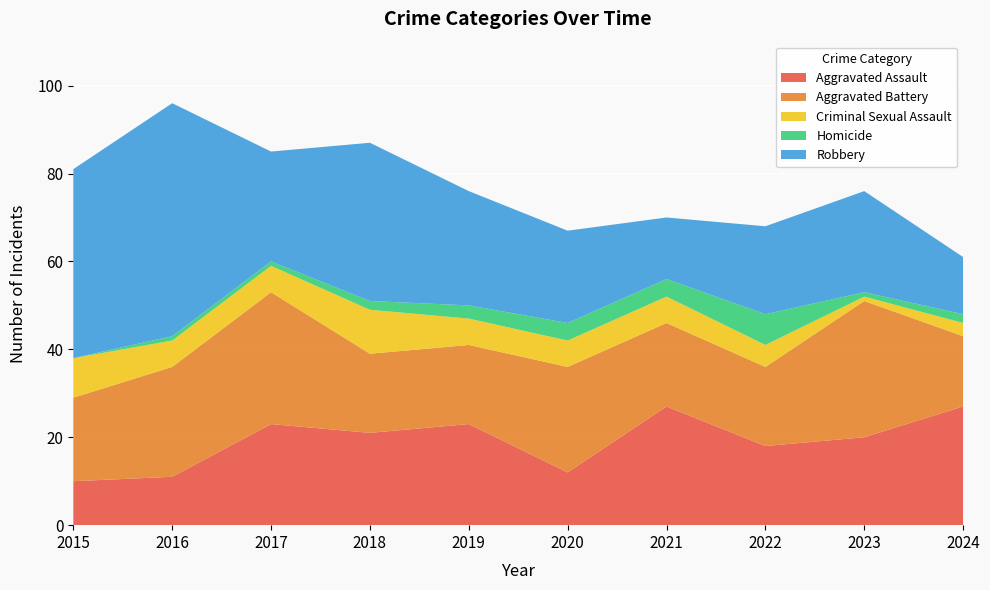

Reading left to right, transcribe all the data shown in this chart.

Aggravated Assault: 2015=10	2016=11	2017=23	2018=21	2019=23	2020=12	2021=27	2022=18	2023=20	2024=27
Aggravated Battery: 2015=19	2016=25	2017=30	2018=18	2019=18	2020=24	2021=19	2022=18	2023=31	2024=16
Criminal Sexual Assault: 2015=9	2016=6	2017=6	2018=10	2019=6	2020=6	2021=6	2022=5	2023=1	2024=3
Homicide: 2015=0	2016=1	2017=1	2018=2	2019=3	2020=4	2021=4	2022=7	2023=1	2024=2
Robbery: 2015=43	2016=53	2017=25	2018=36	2019=26	2020=21	2021=14	2022=20	2023=23	2024=13